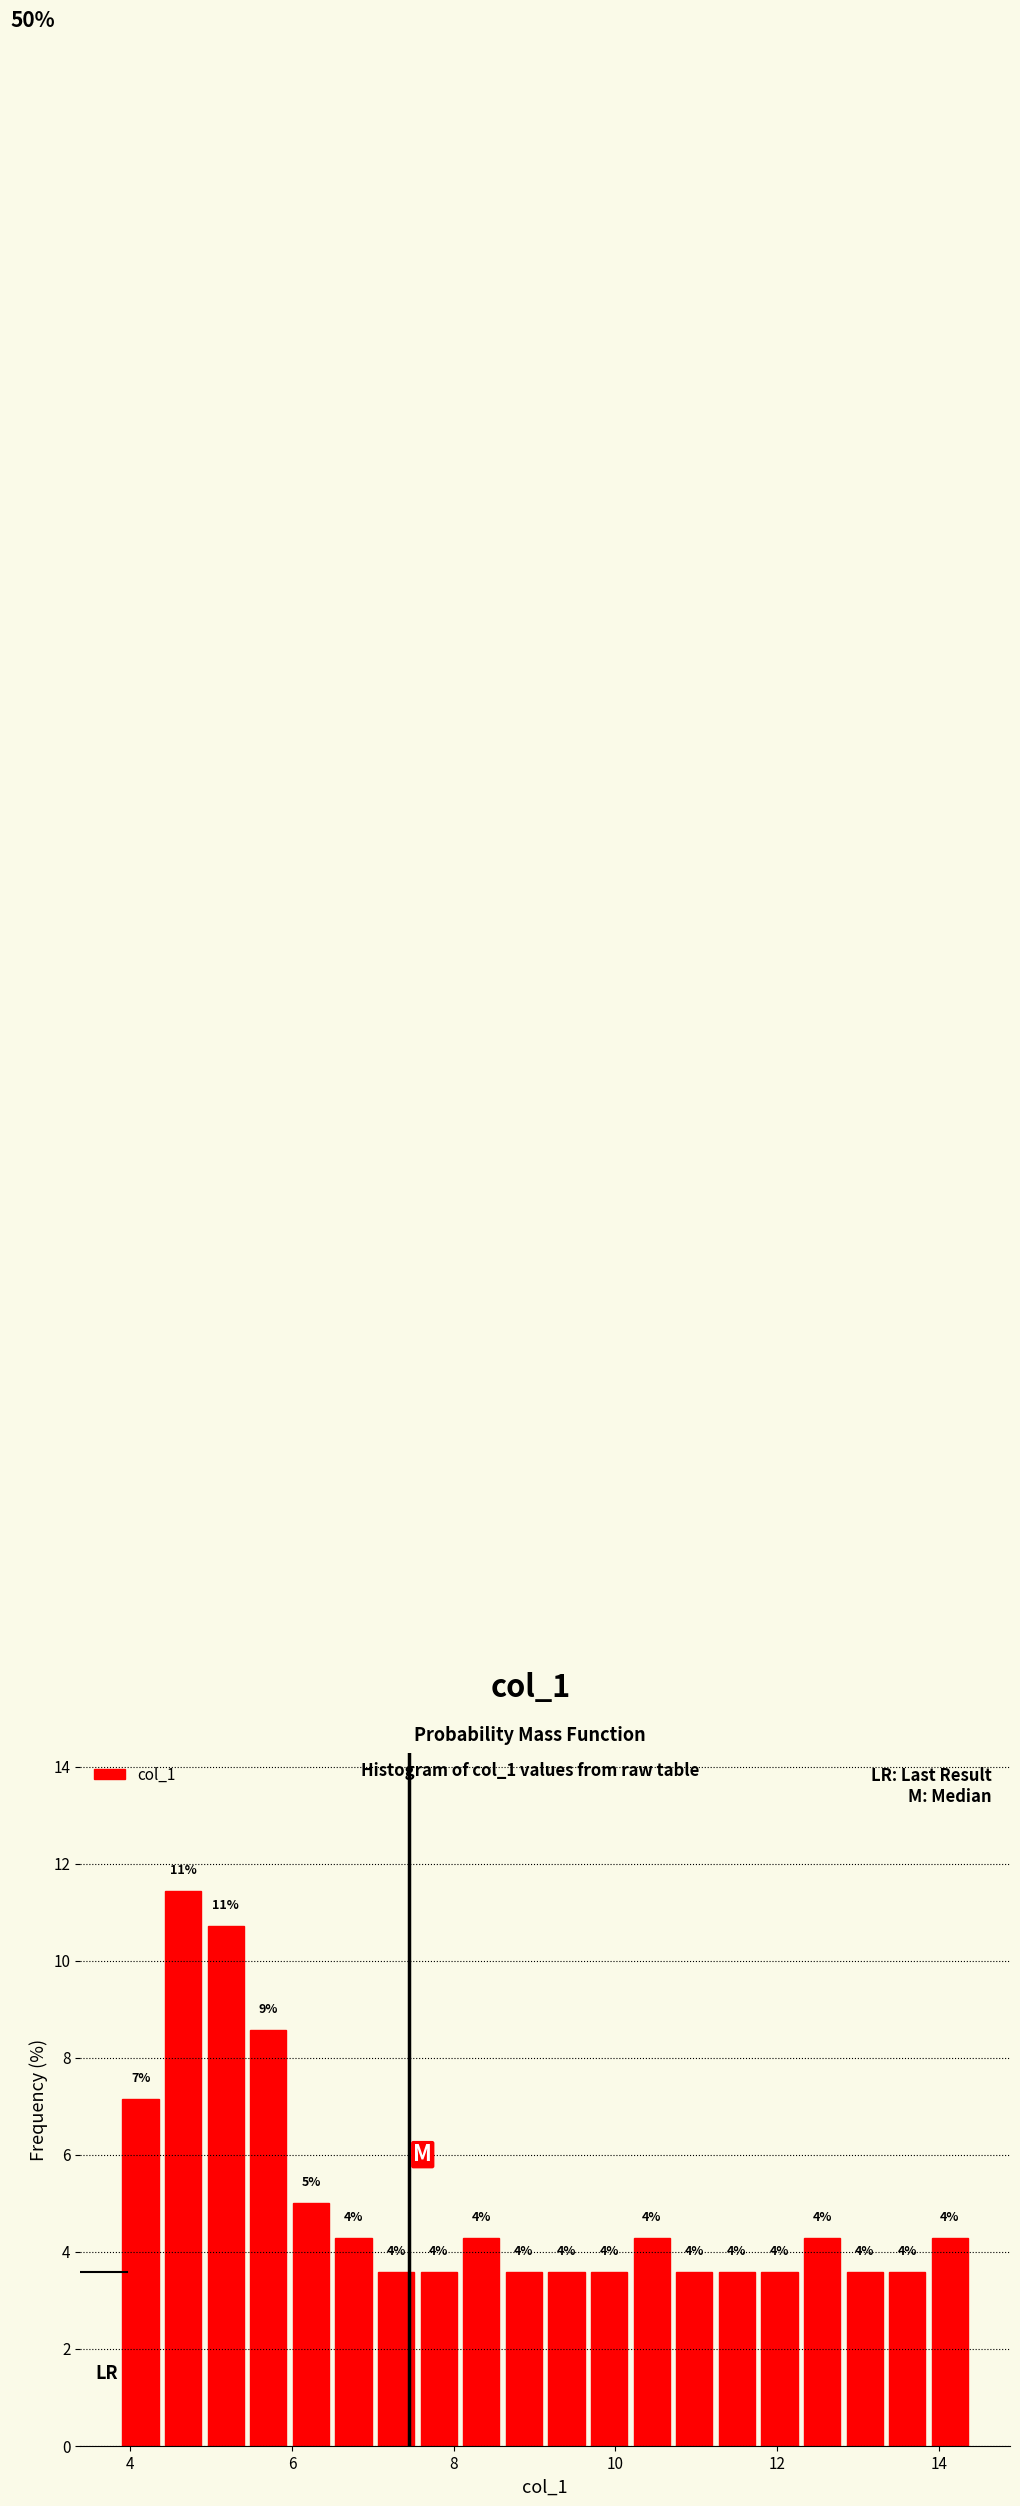

Read against the x-axis, roughly where is the centre of the tallest bar?

4.6